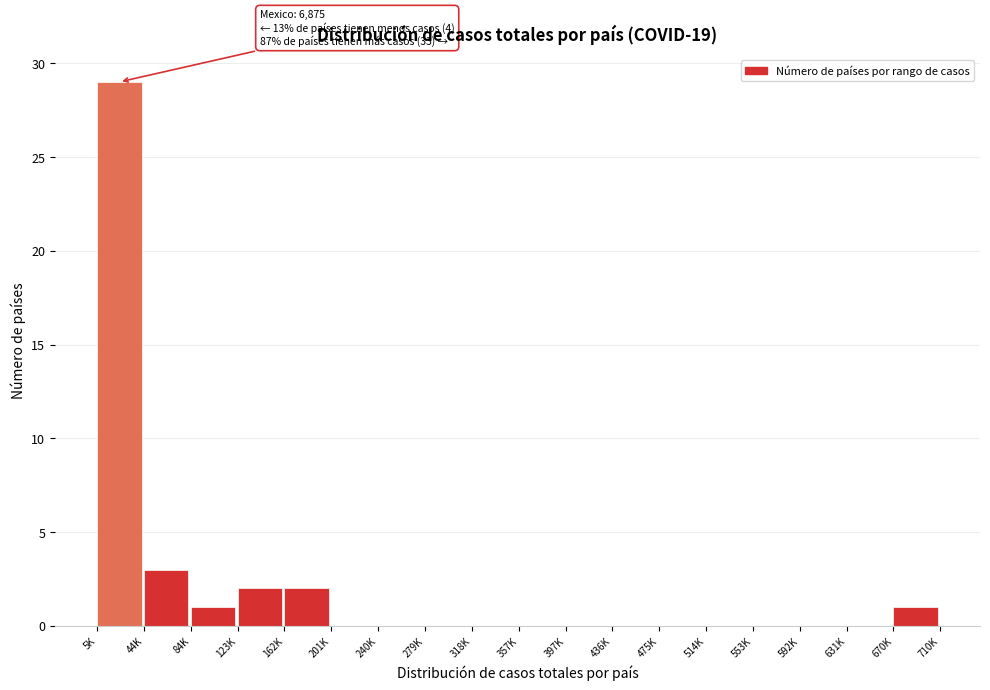

Reading left to right, what are all the values shown in this chart?

5K=29	44K=3	84K=1	123K=2	162K=2	201K=0	240K=0	279K=0	318K=0	357K=0	397K=0	436K=0	475K=0	514K=0	553K=0	592K=0	631K=0	670K=1